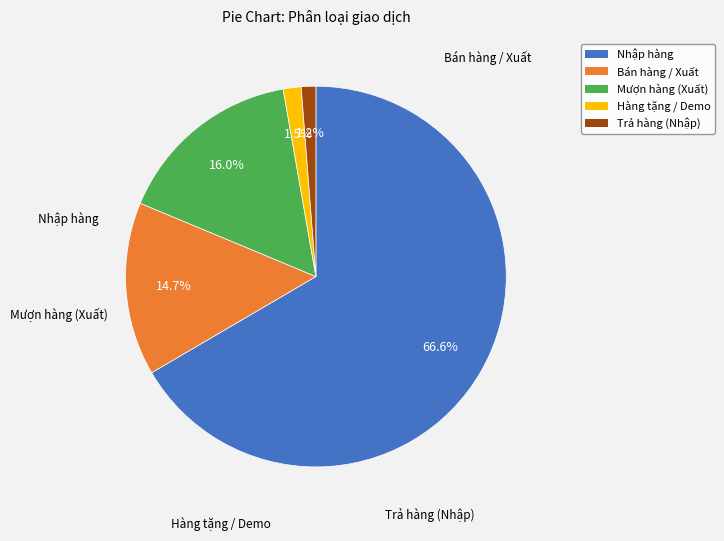

To the nearest percent, what percentage of the pie is Mượn hàng (Xuất)?

16%